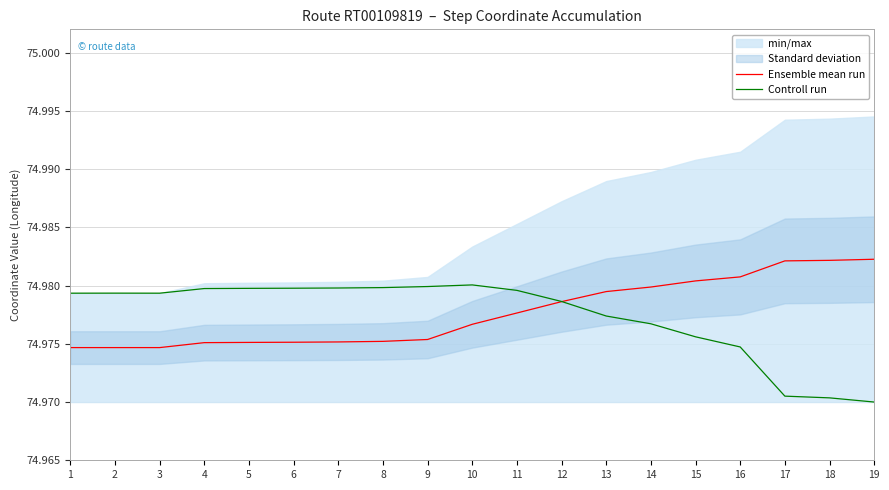

What is the average value of the Ensemble mean run series?

75.0